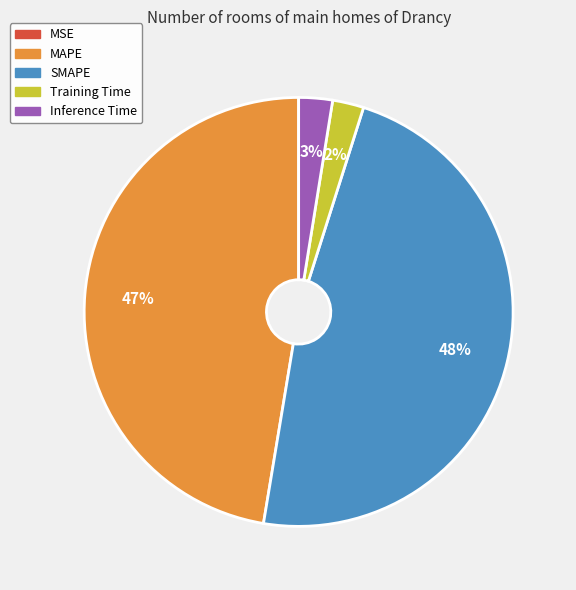

Does any single category account for the majority?

No